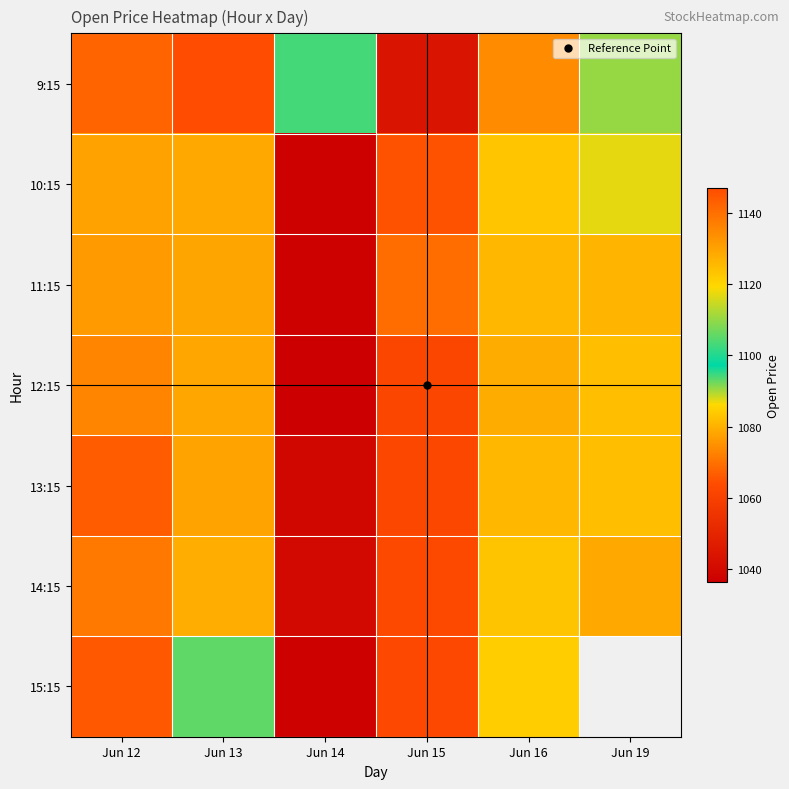

What is the maximum value for 15:15?

1144.4